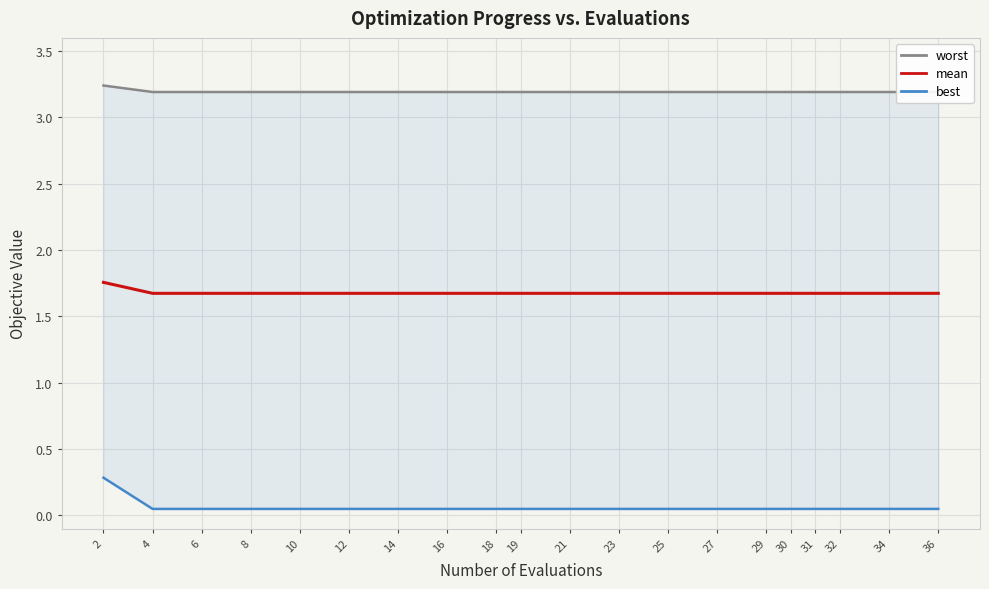

Which has a higher value, 25 or 8?

25